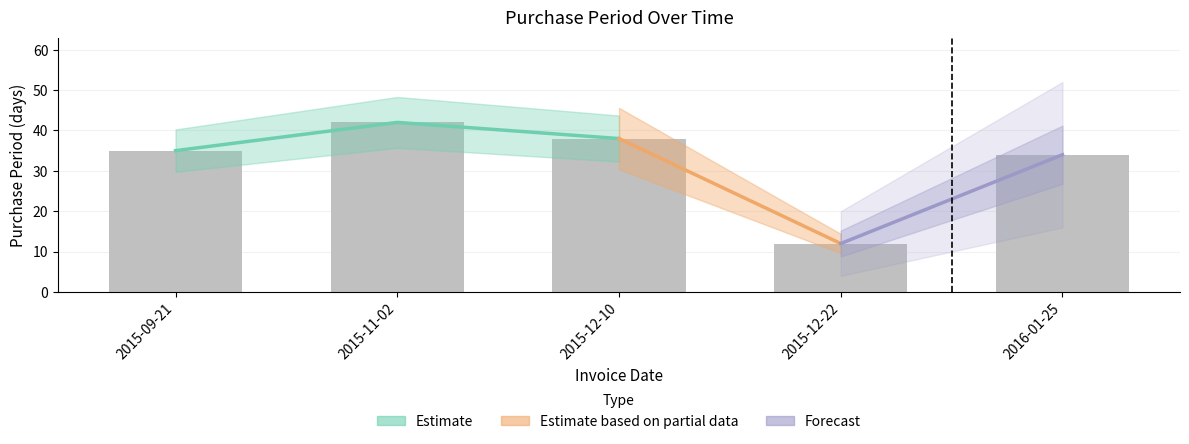

Are the bars grouped side by side (vs. stacked)?

No